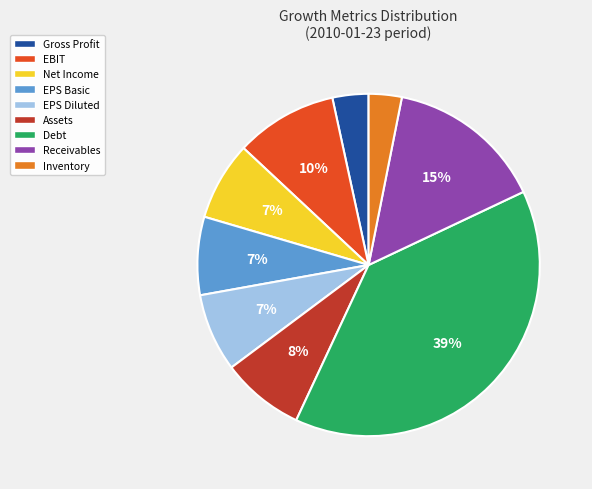

Is there any slice that represents more than half of the pie?

No